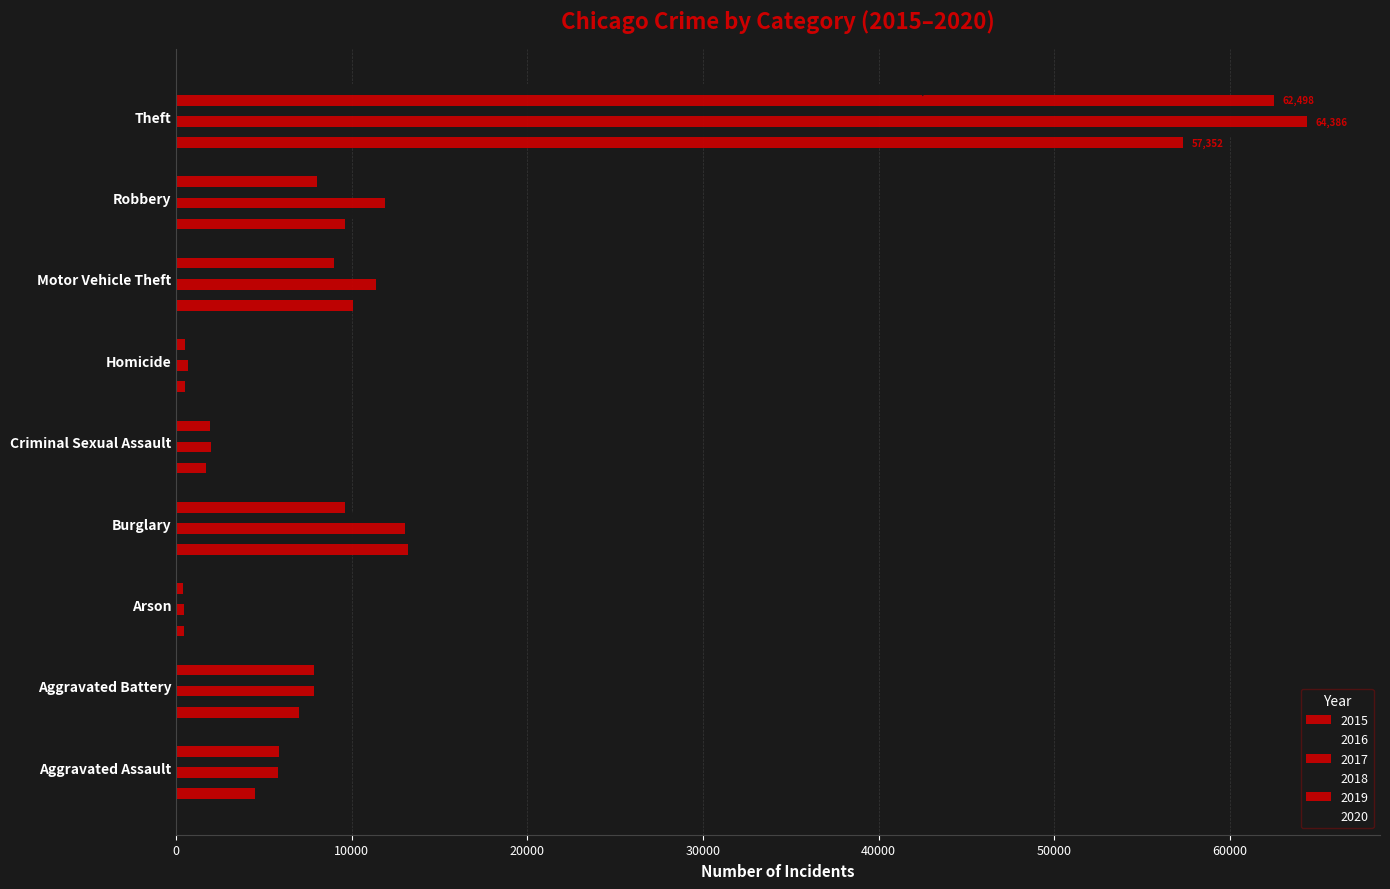

True or false: 2019 has a value of 376 at Arson.

True